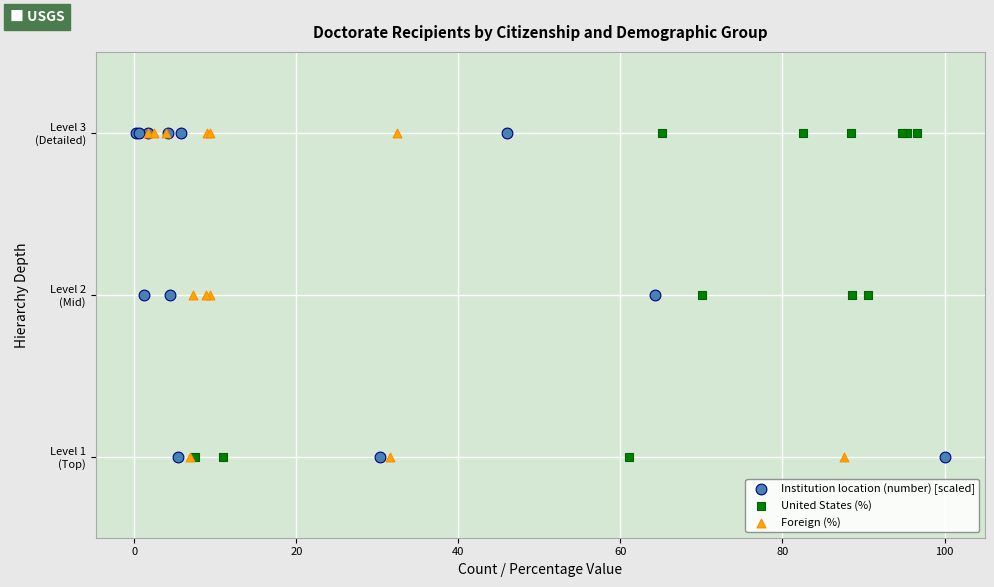

What are all the series names shown in the legend?

Institution location (number) [scaled], United States (%), Foreign (%)